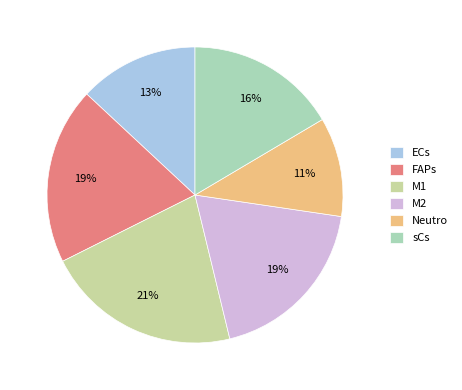

True or false: ECs accounts for 18% of the total.

False